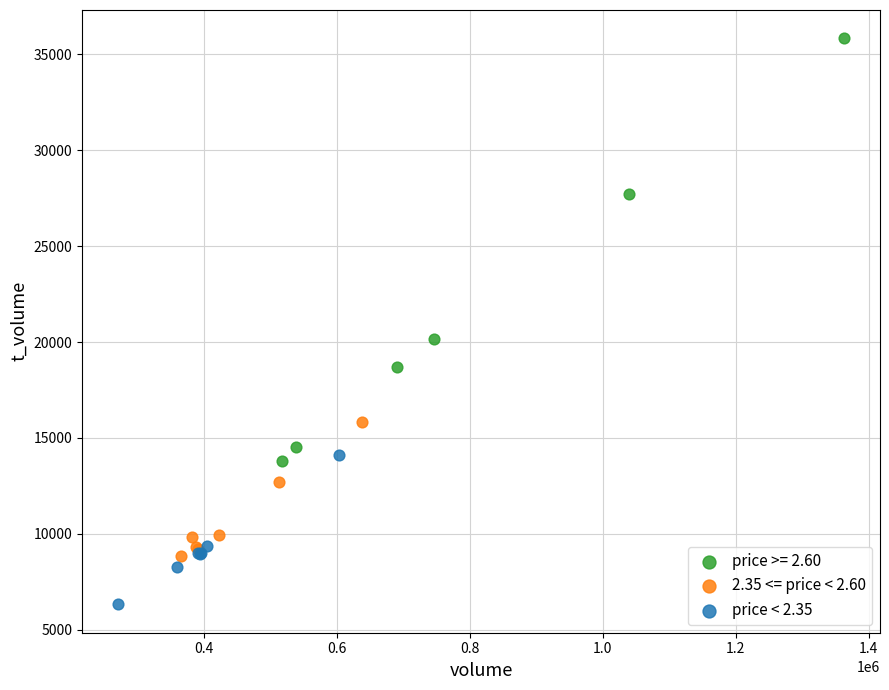

Which series contains the highest Y value?

price >= 2.60